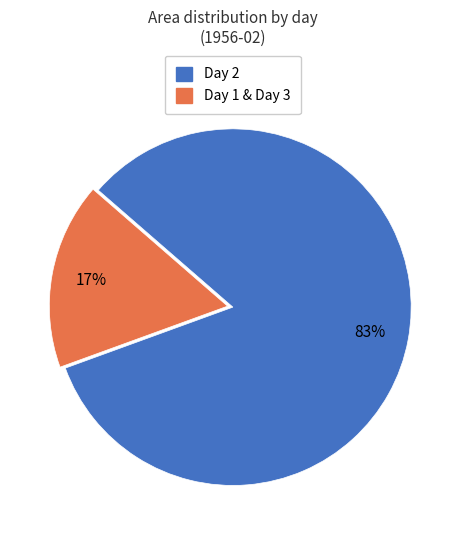

Is there a majority slice in this chart?

Yes